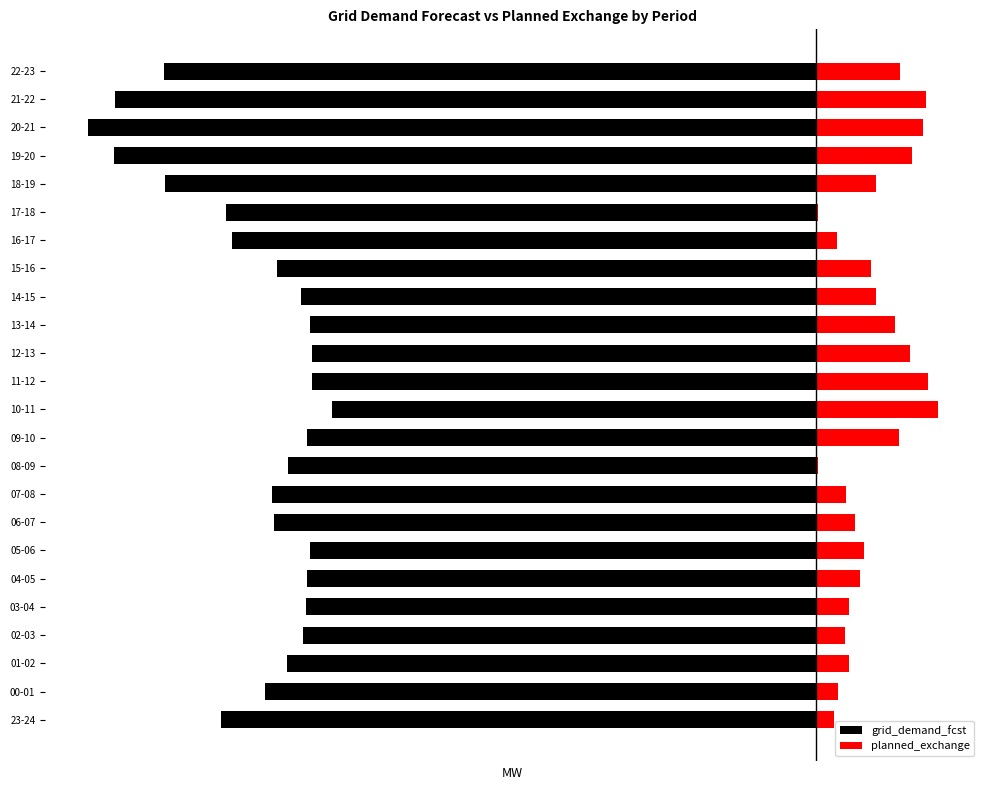

Count the number of data series in this chart.

2